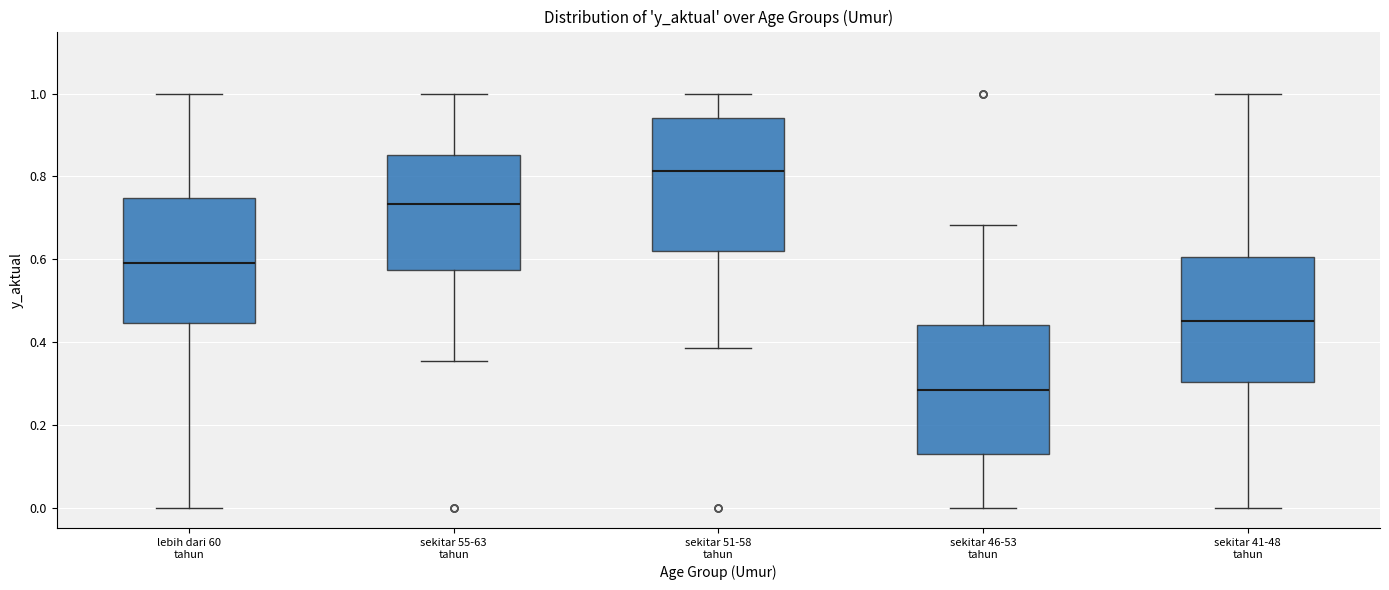

Which box's median line is the highest?

sekitar 51-58 tahun